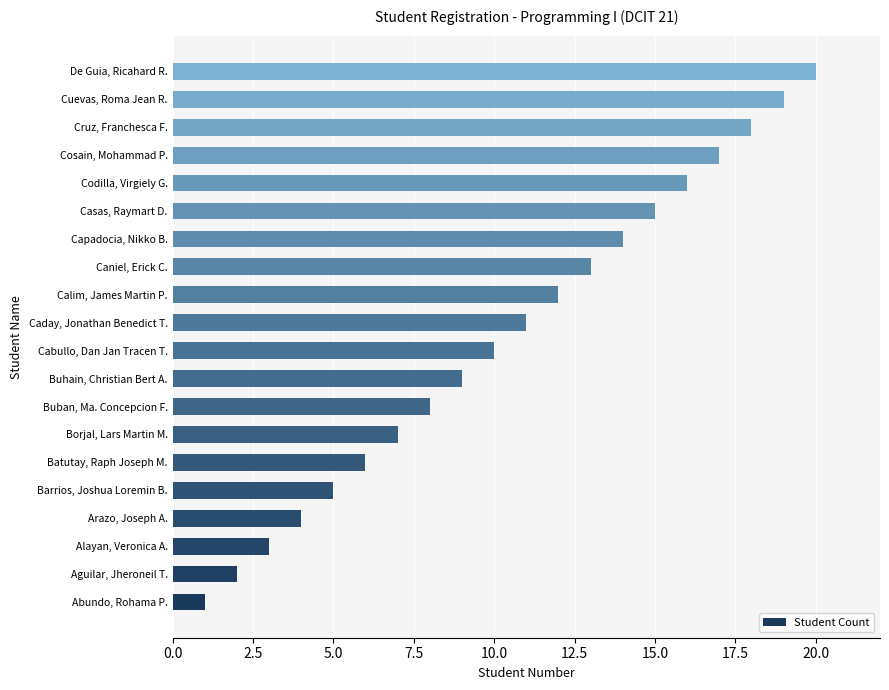

Are the bars grouped side by side (vs. stacked)?

No